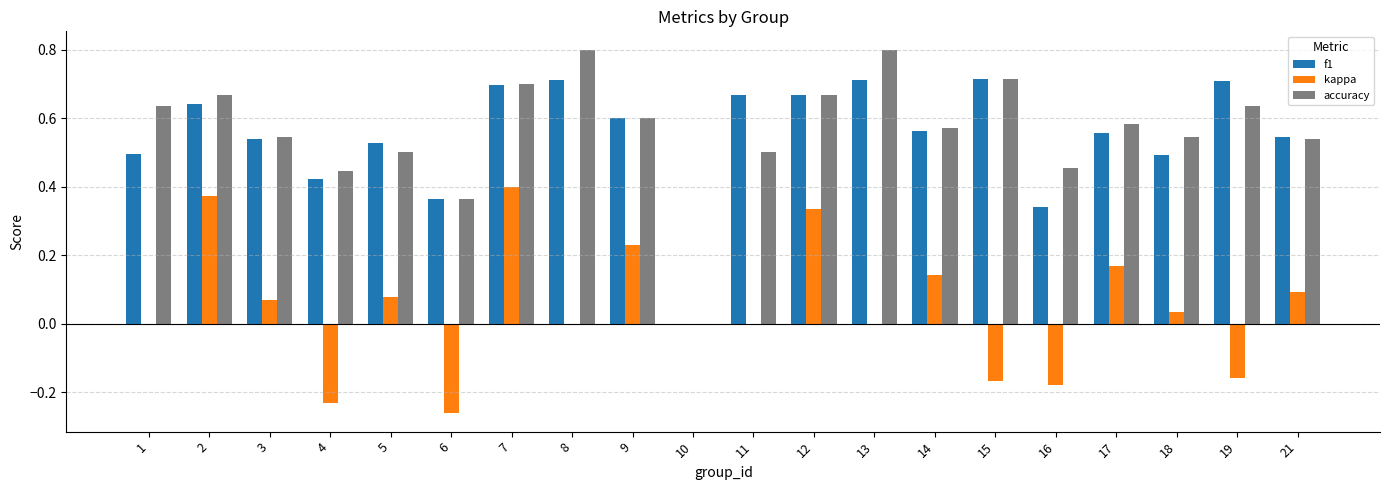

What is the total value across all series at 21?

1.2